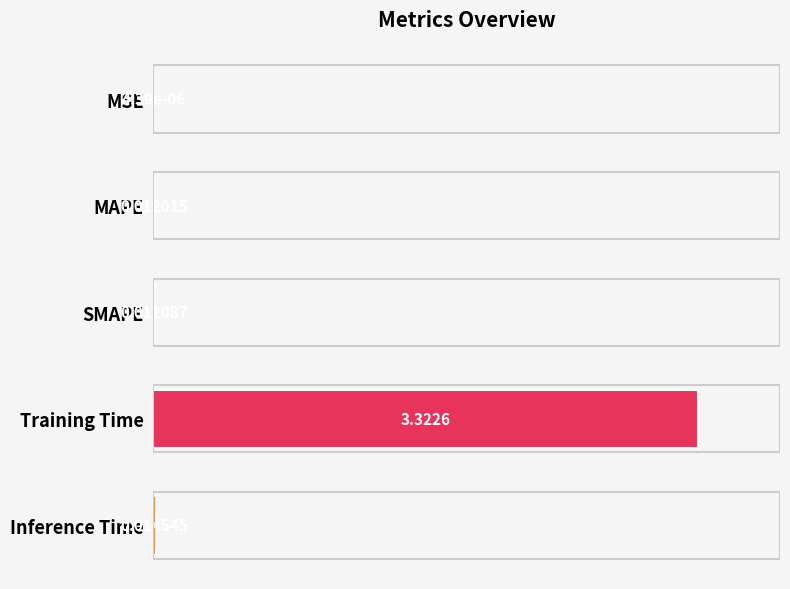

What is the change in value from SMAPE to Training Time?

+3.3